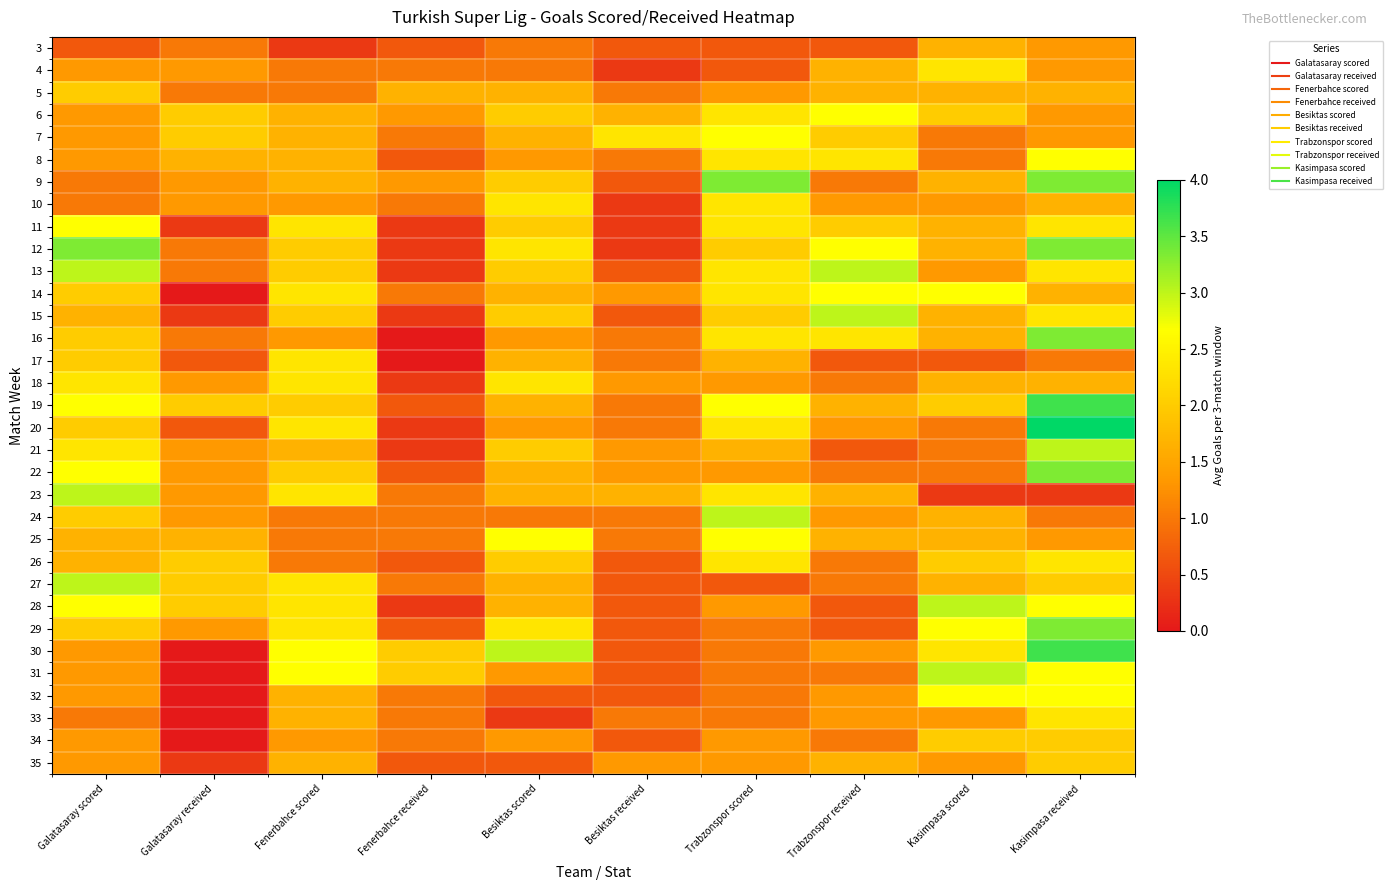

Which has a higher value, Trabzonspor scored or Besiktas scored?

Besiktas scored